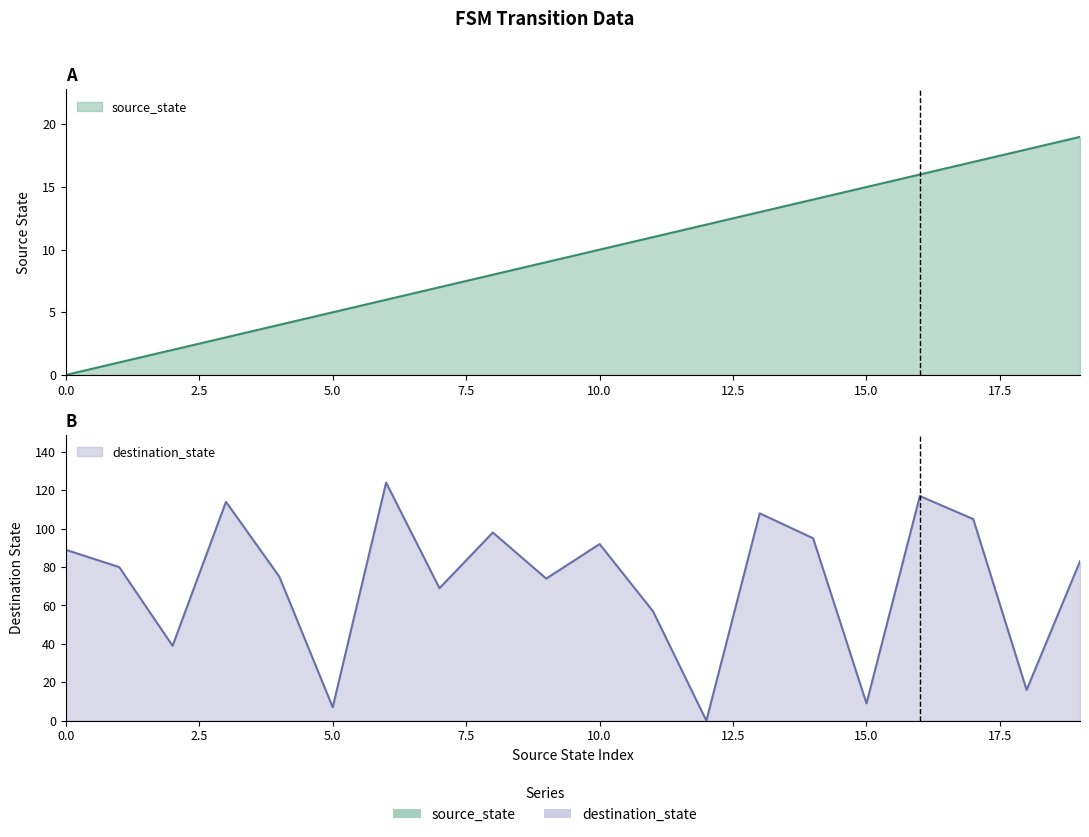

At which category does destination_state reach its first local valley?

2